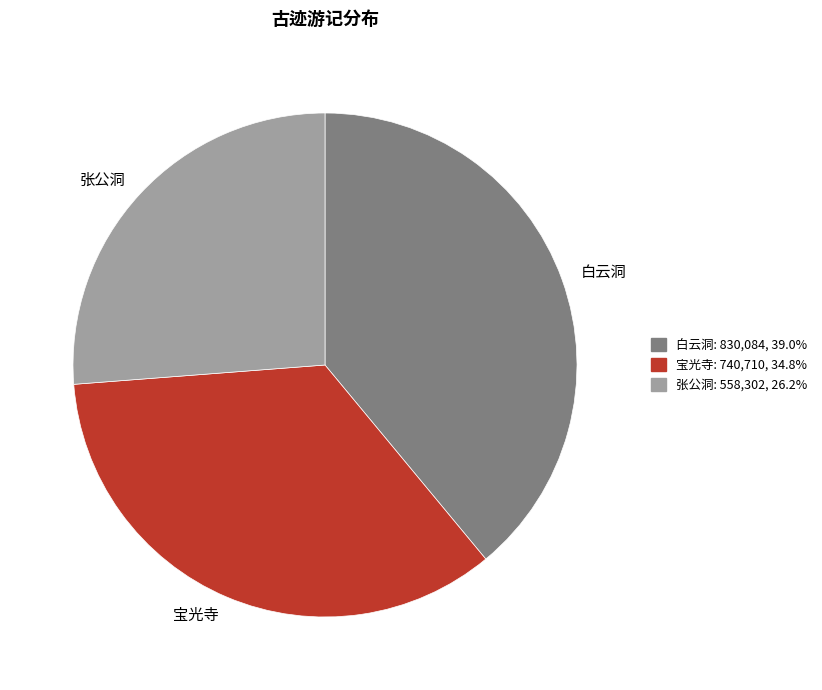

Do 张公洞 and 宝光寺 together represent more than half of the pie?

Yes